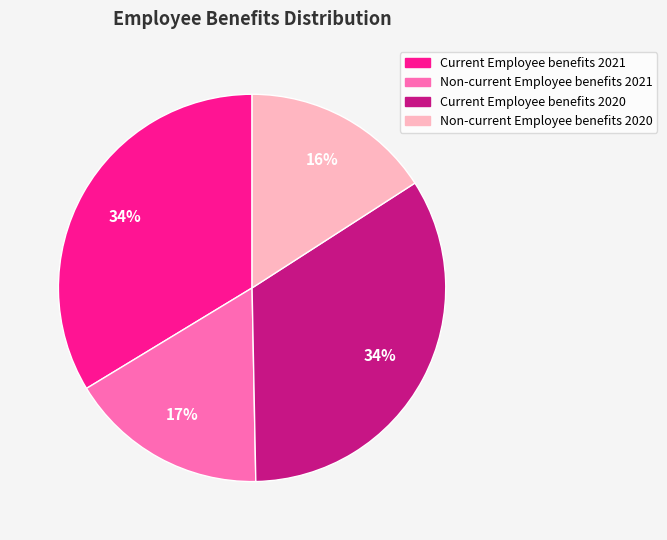

To the nearest percent, what percentage of the pie is Current Employee benefits 2021?

34%